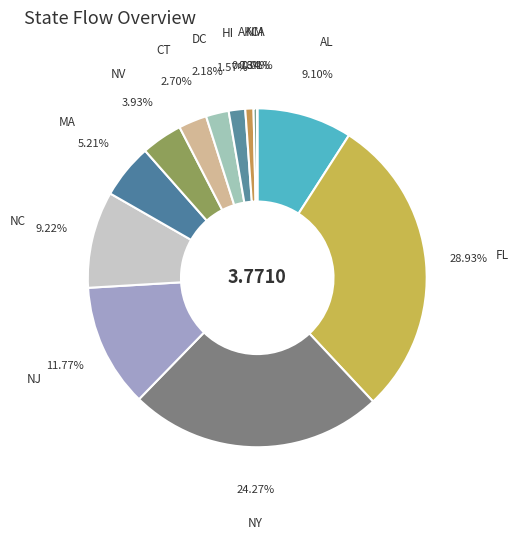

What is the largest slice in the pie chart?

FL